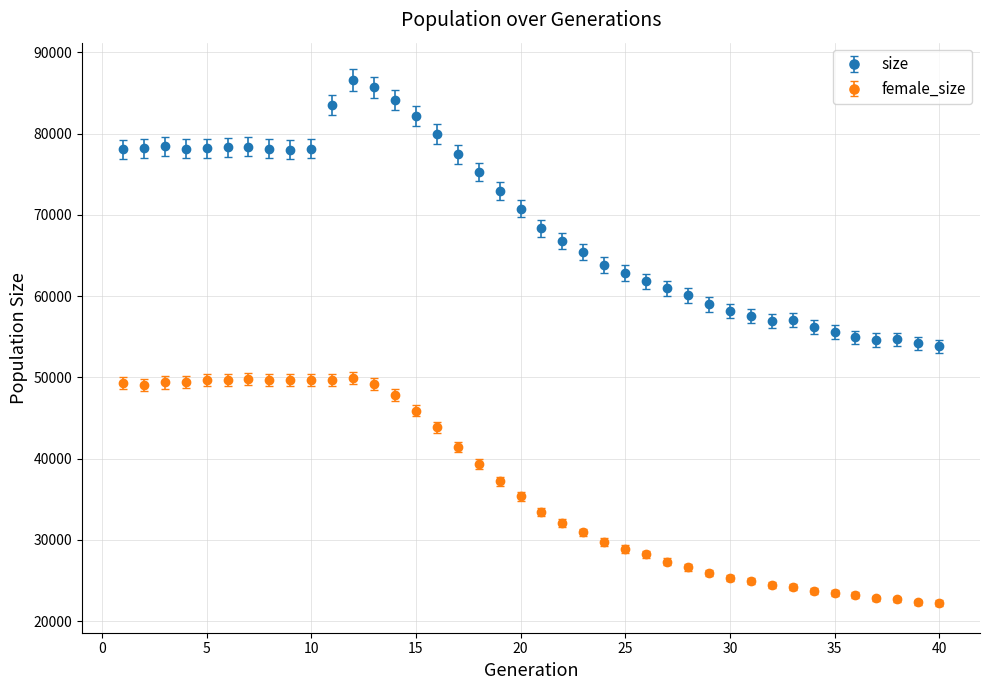

What are all the series names shown in the legend?

size, female_size